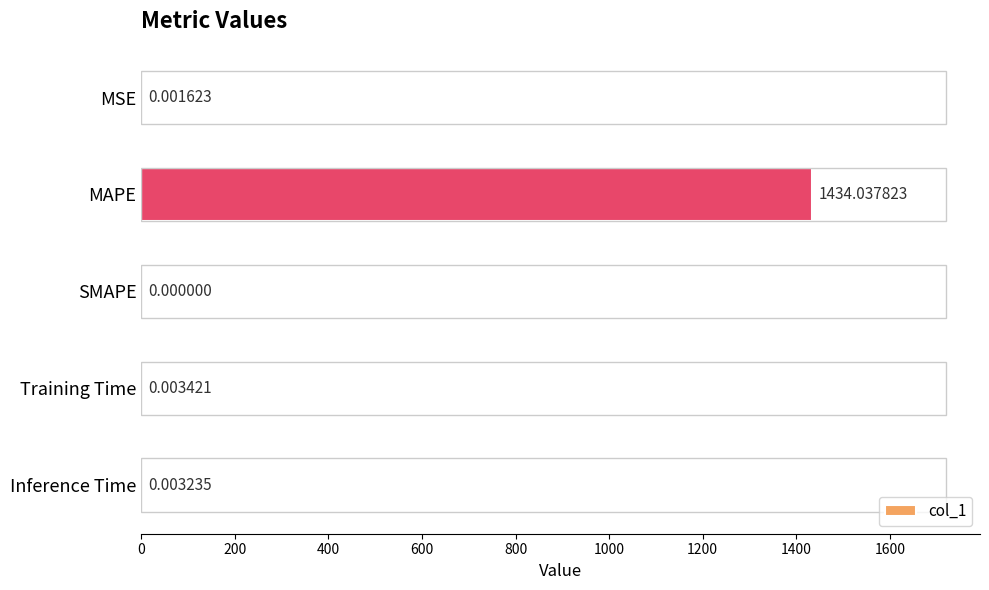

Where is the data nearest to the value 717?

Training Time